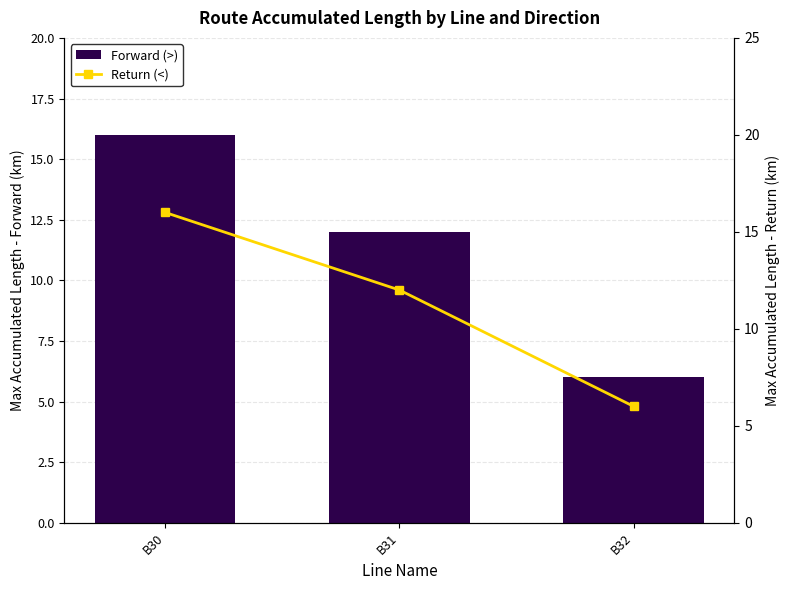

The value of Return (<) at B31 is 5. True or false?

False